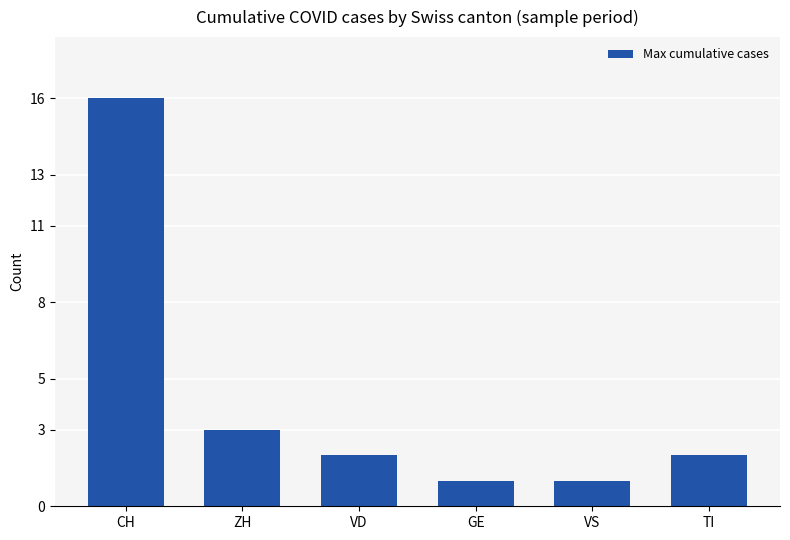

What is the average value?

4